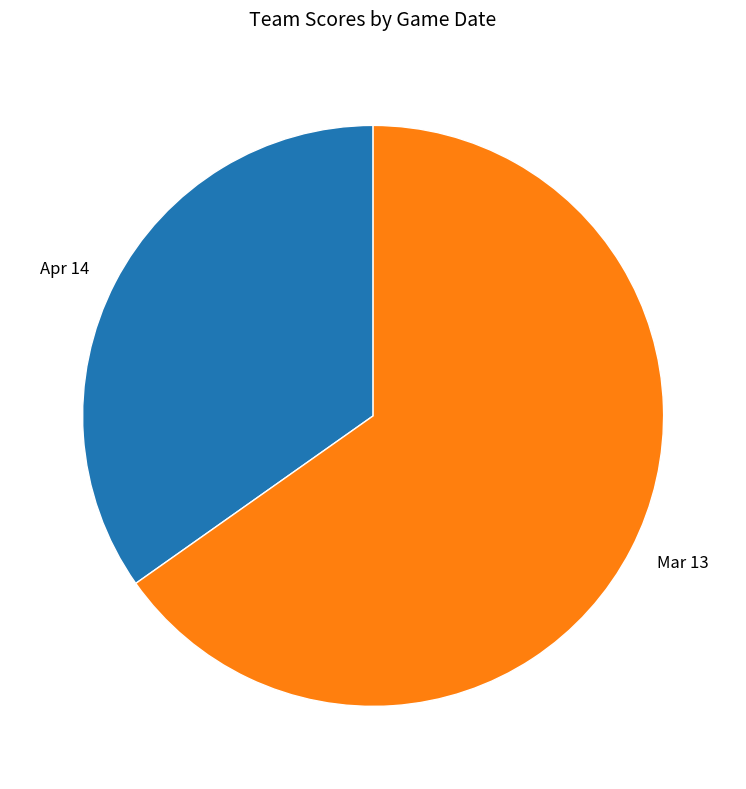

Which has a higher value, Mar 13 or Apr 14?

Mar 13